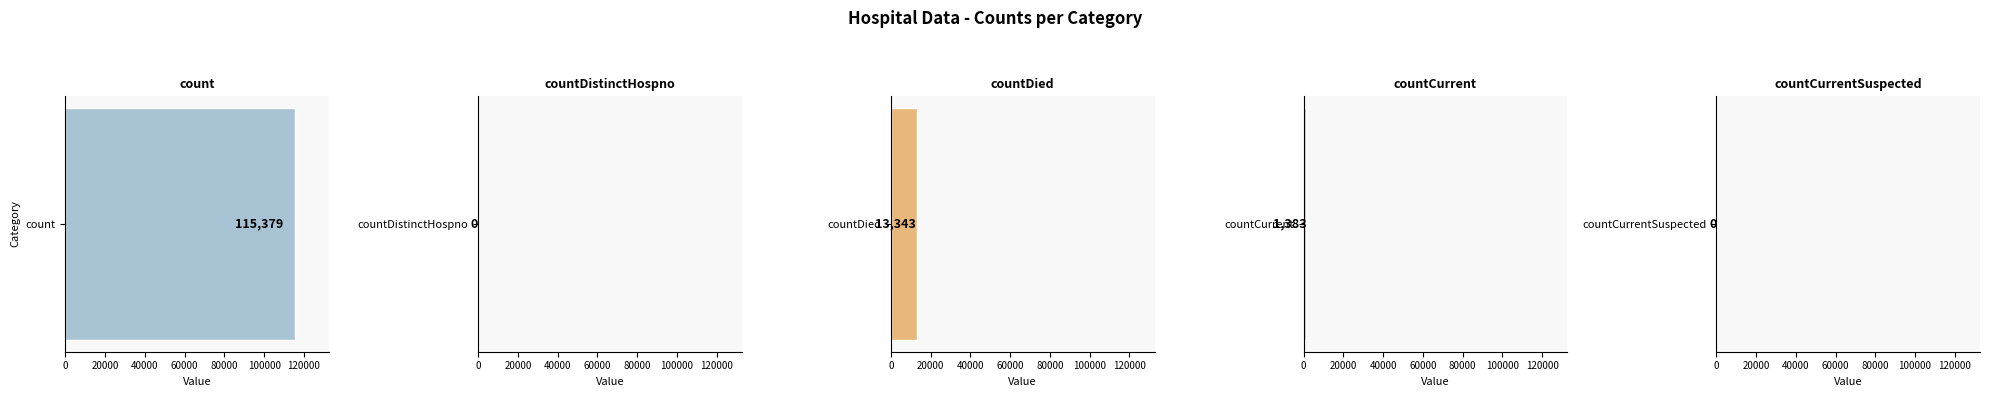

What is the label of the 5th bar from the left?

countCurrentSuspected